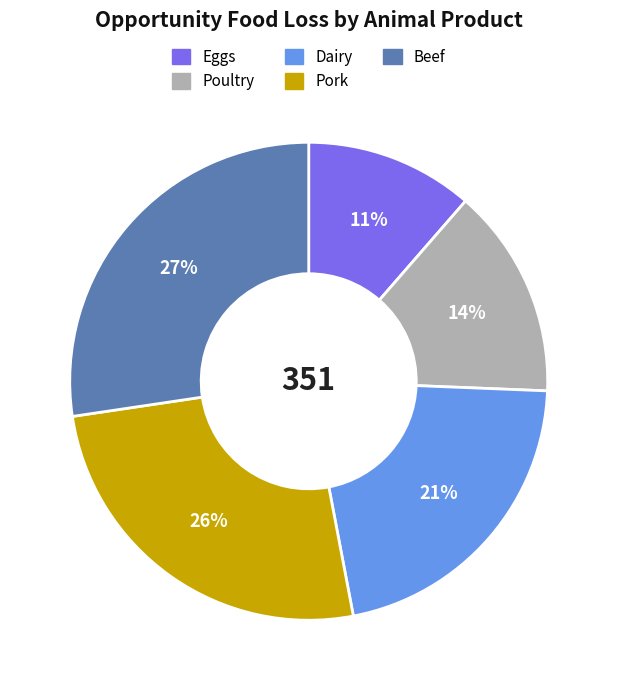

To the nearest percent, what is the difference between the largest and smallest slice percentages?

16%